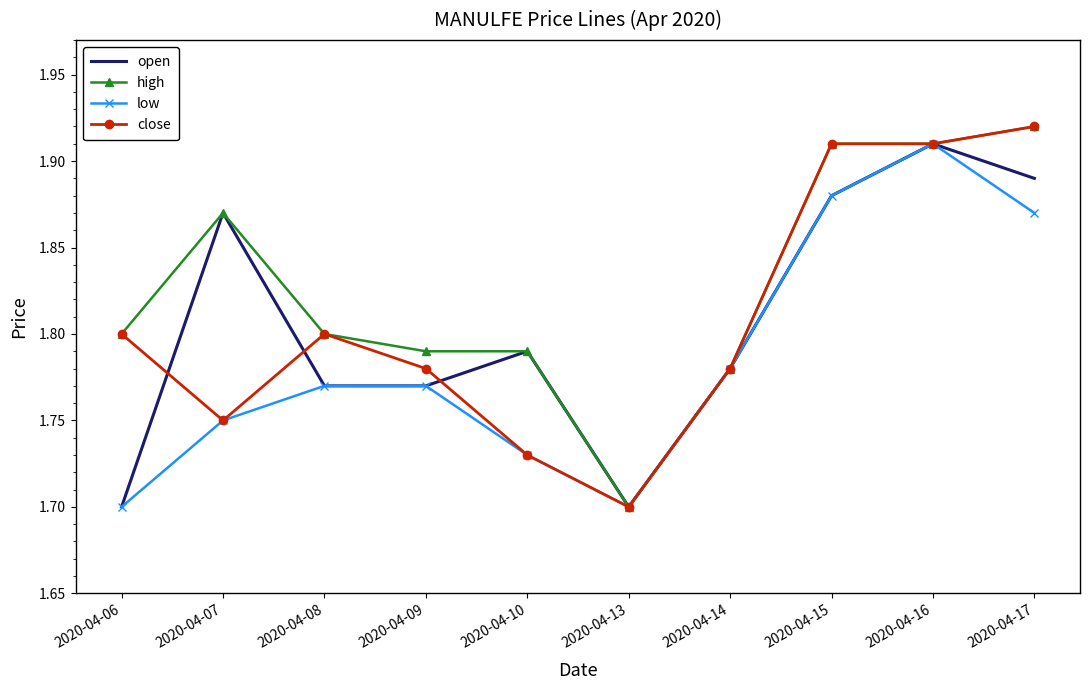

Which series changed the most between 2020-04-07 and 2020-04-08?

open